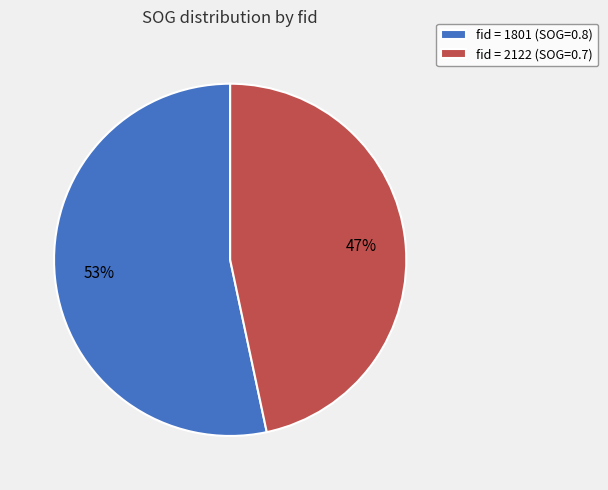

Is the sum of fid = 2122 (SOG=0.7) and fid = 1801 (SOG=0.8) greater than half?

Yes